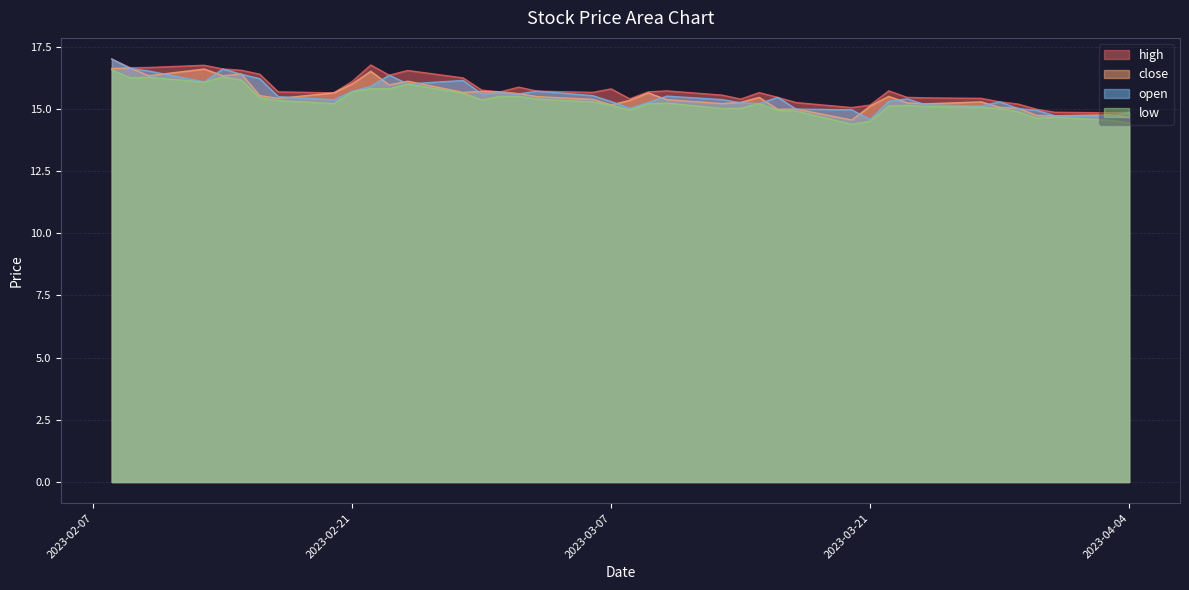

What is the total value across all series at 2023-02-23?

64.5